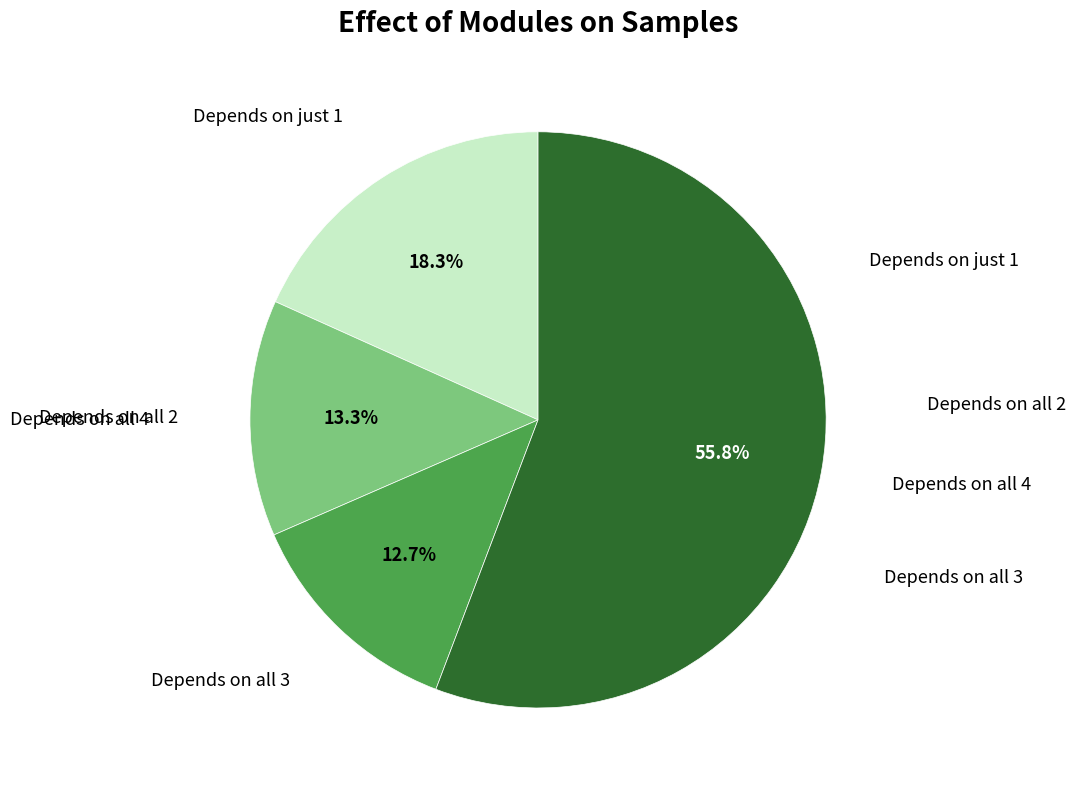

To the nearest percent, what is the difference between the largest and smallest slice percentages?

43%